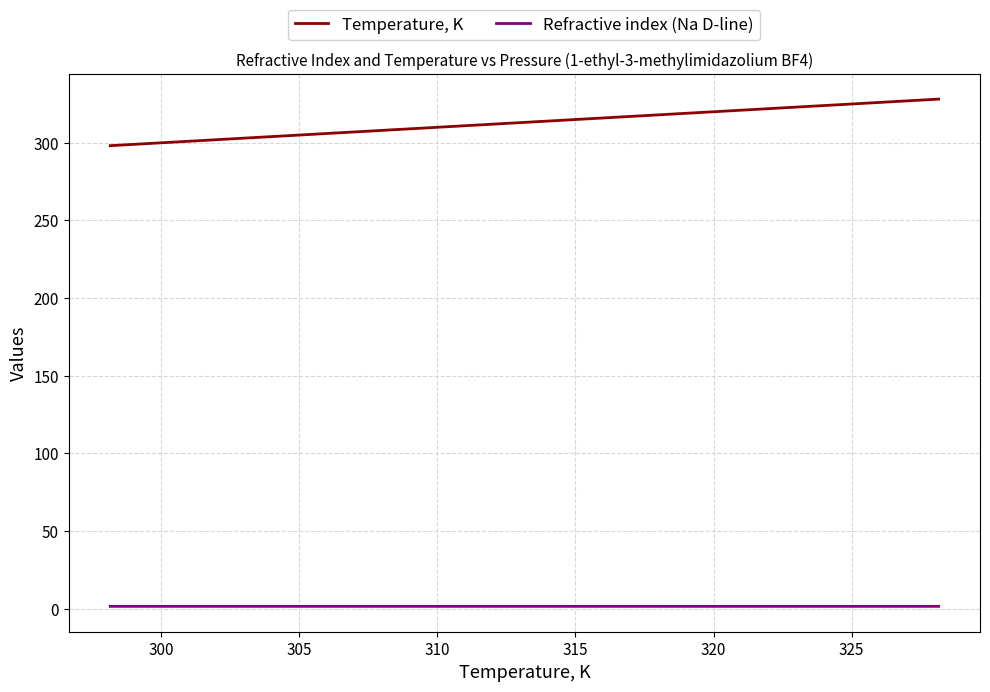

What is the sum of all Refractive index (Na D-line) values?

5.6